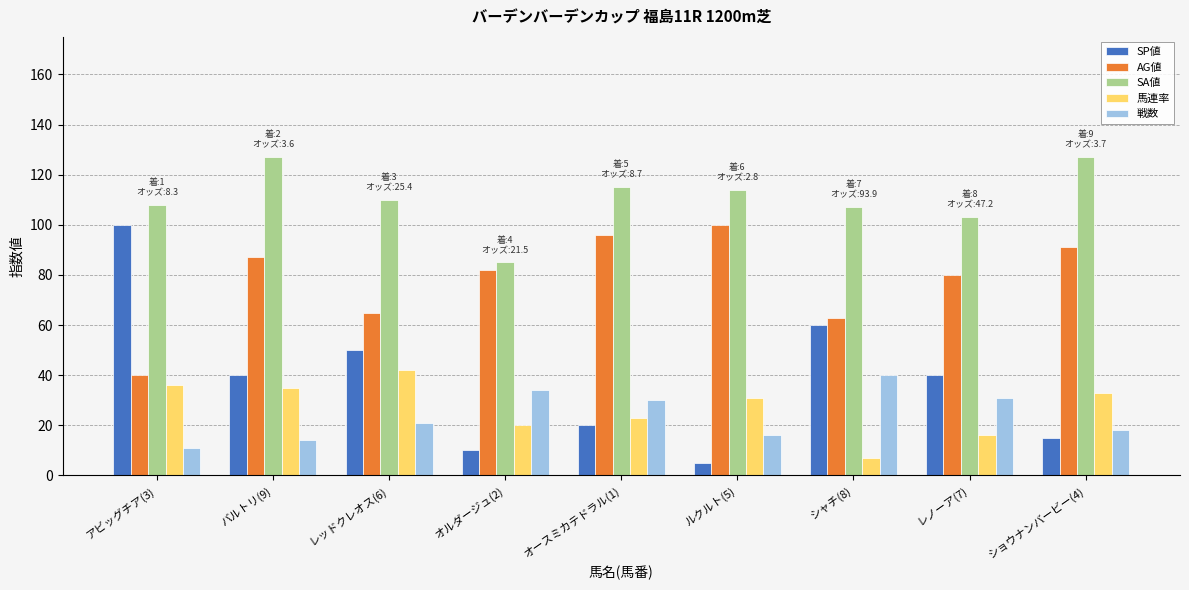

What is the difference between the maximum and minimum values in the AG値 series?

60